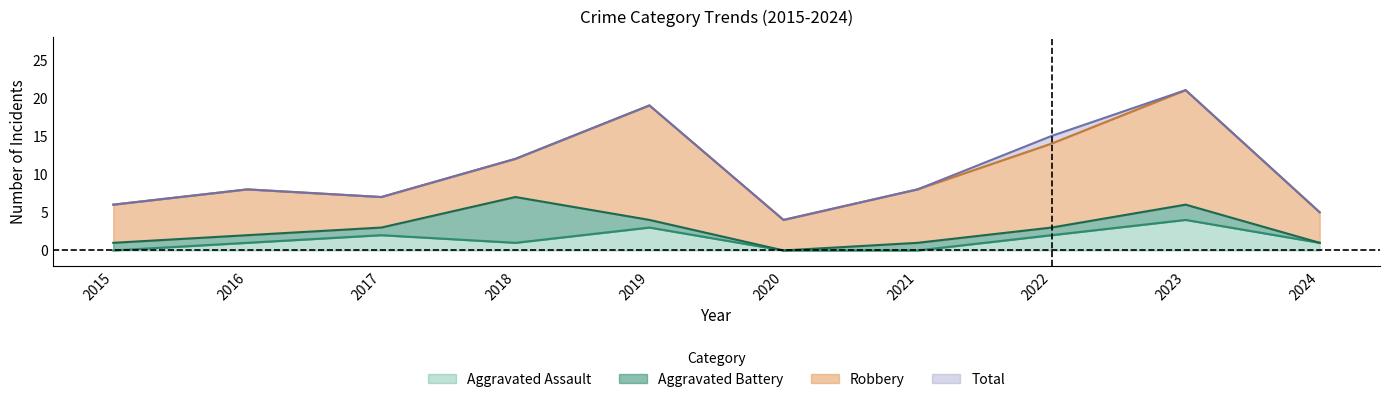

The Aggravated Assault series shows 1 at 2016. True or false?

True